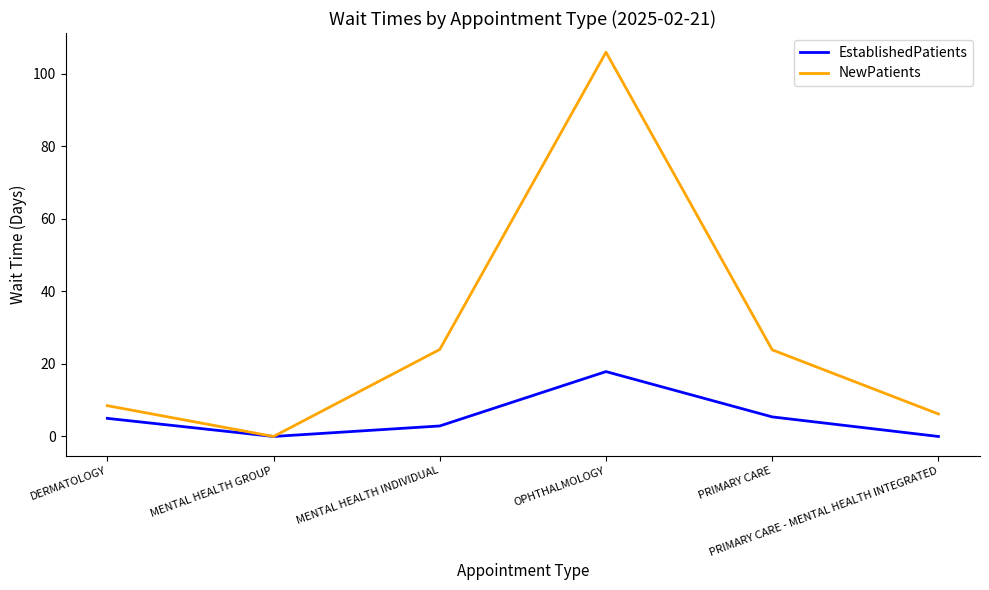

Is the value of EstablishedPatients at DERMATOLOGY greater than the value of NewPatients at PRIMARY CARE - MENTAL HEALTH INTEGRATED?

No